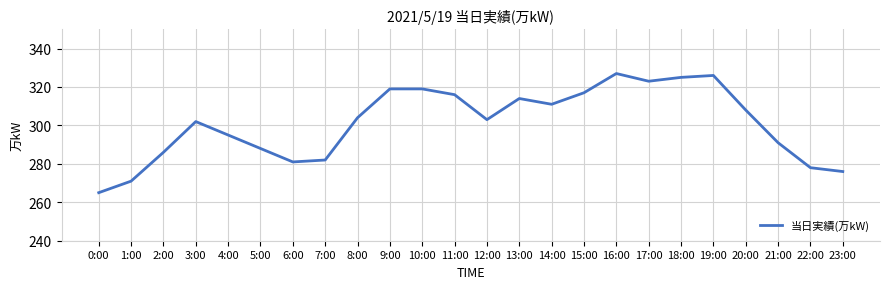

What is the smallest value displayed?

265